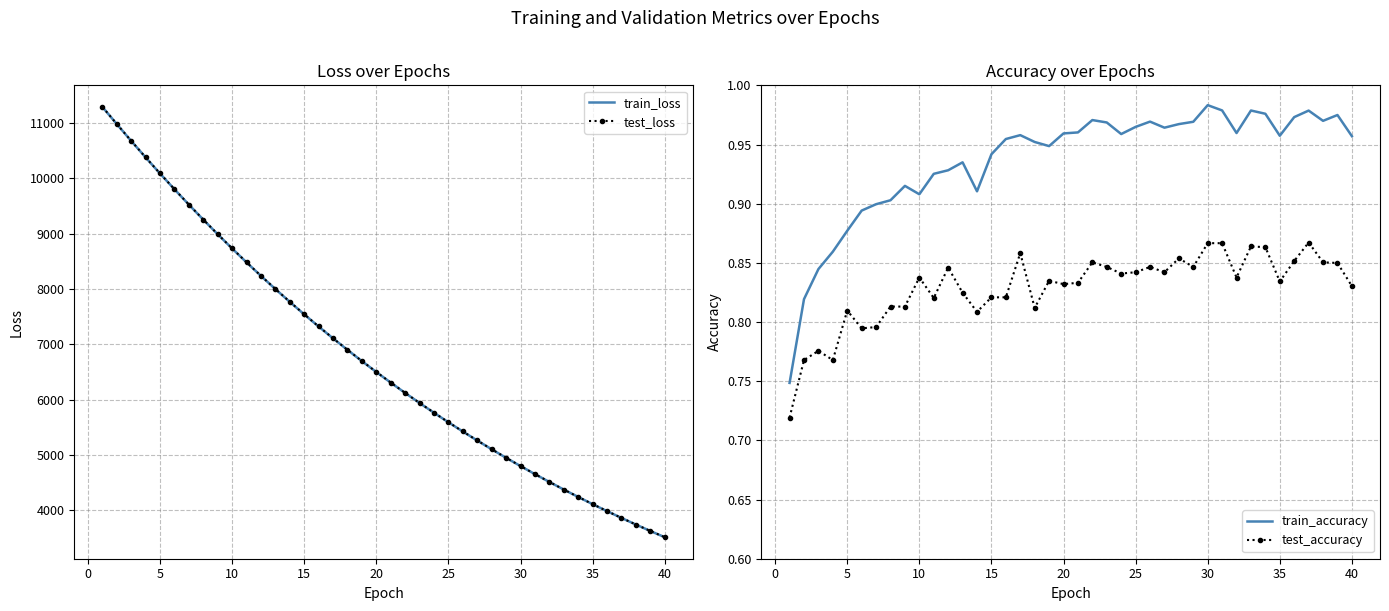

What is the sum of the test_accuracy values at 17 and 35?

1.7